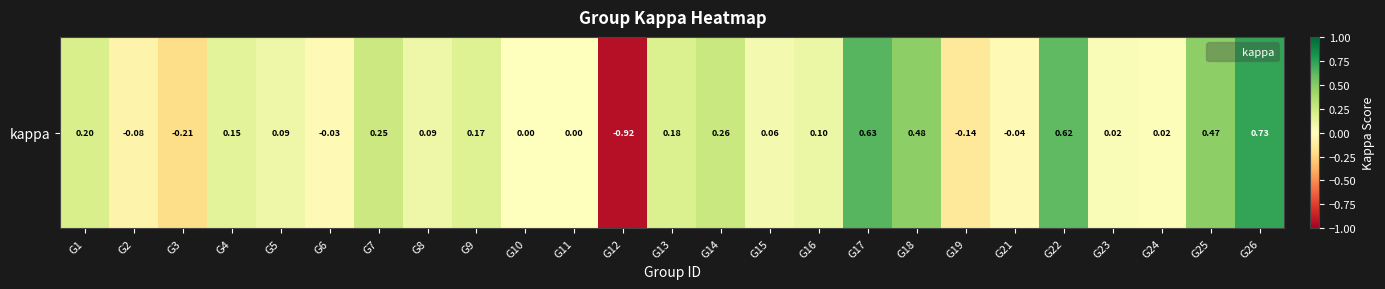

The value at G16 is 0.1. True or false?

True